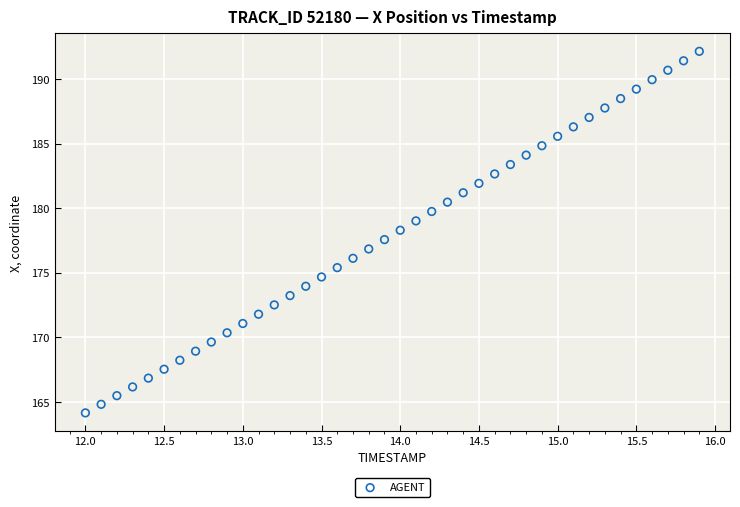

What is the range of X values (max minus min)?

3.9